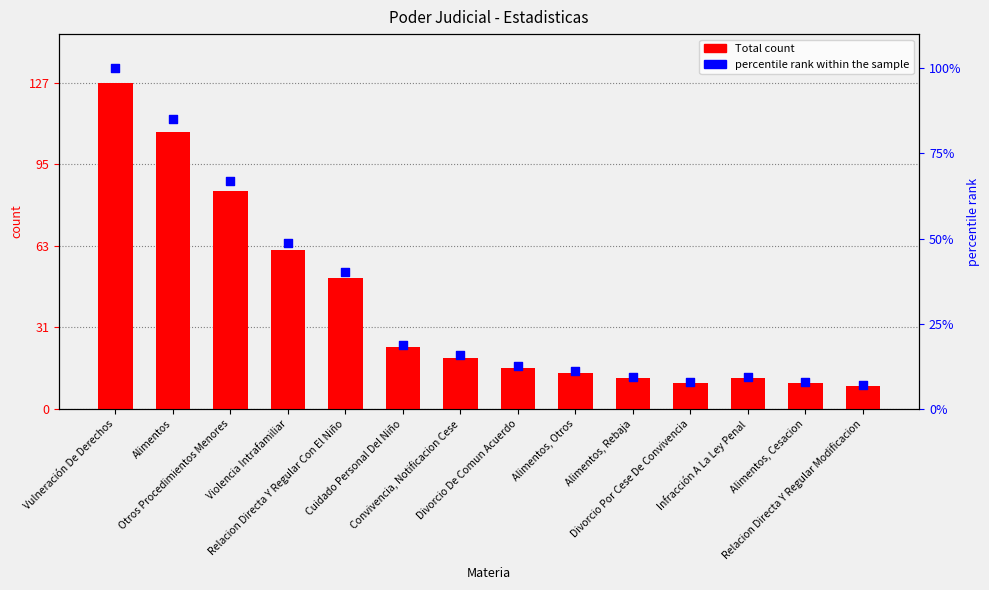

Which series has the widest spread of Y values?

Total count